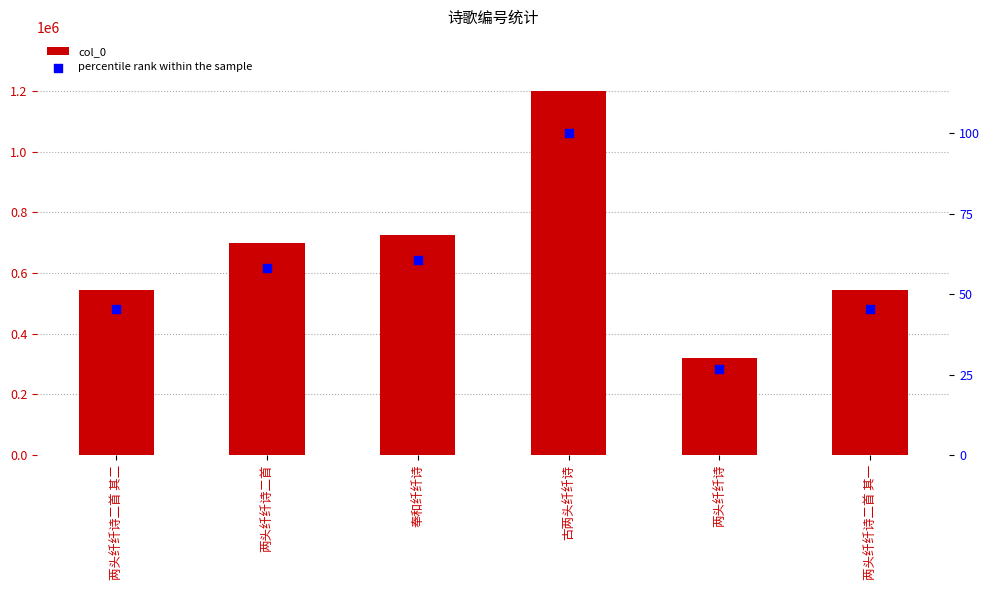

Is the value of col_0 at 古两头纤纤诗 greater than the value of percentile rank within the sample at 两头纤纤诗二首 其二?

Yes